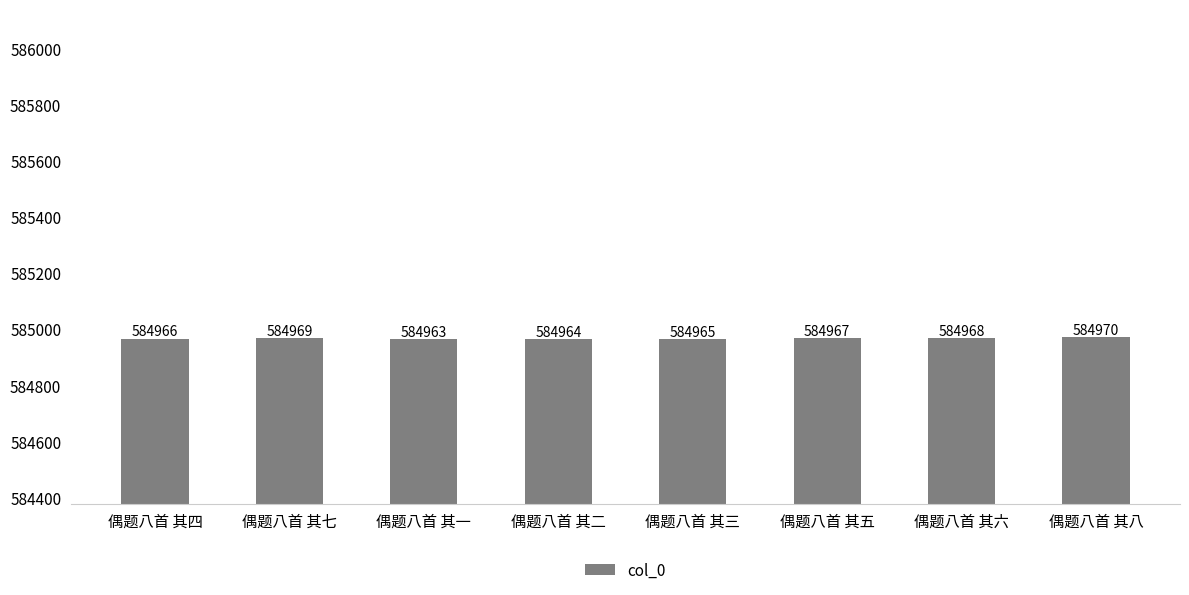

Rank the categories by value from lowest to highest.

偶题八首 其一, 偶题八首 其二, 偶题八首 其三, 偶题八首 其四, 偶题八首 其五, 偶题八首 其六, 偶题八首 其七, 偶题八首 其八